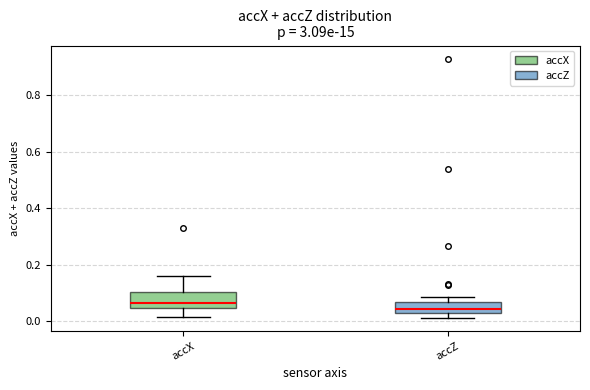

Which box has the highest median line?

accX